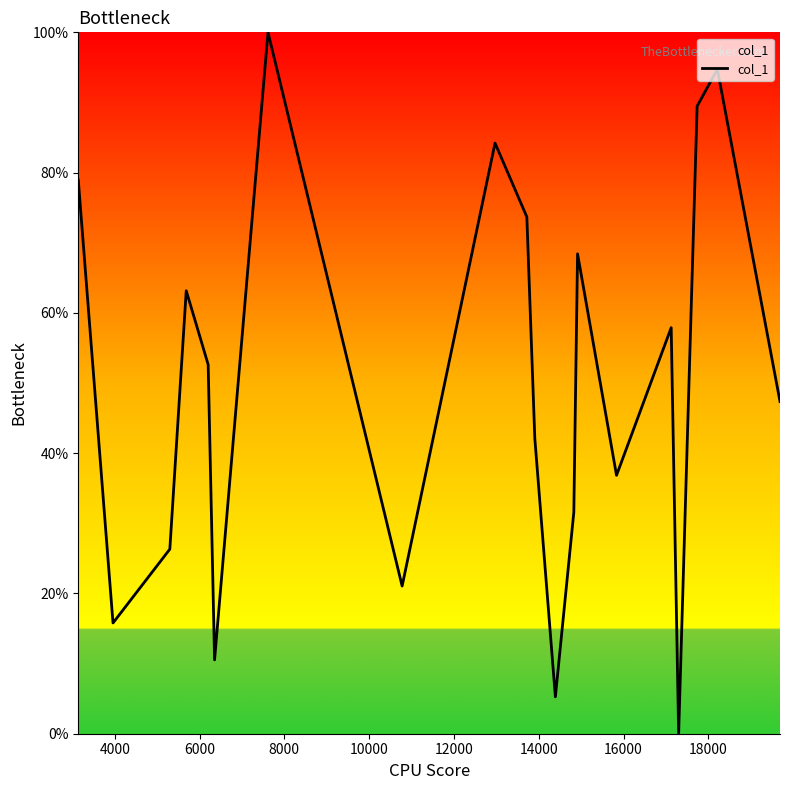

What is the maximum value shown in the chart?

100.0